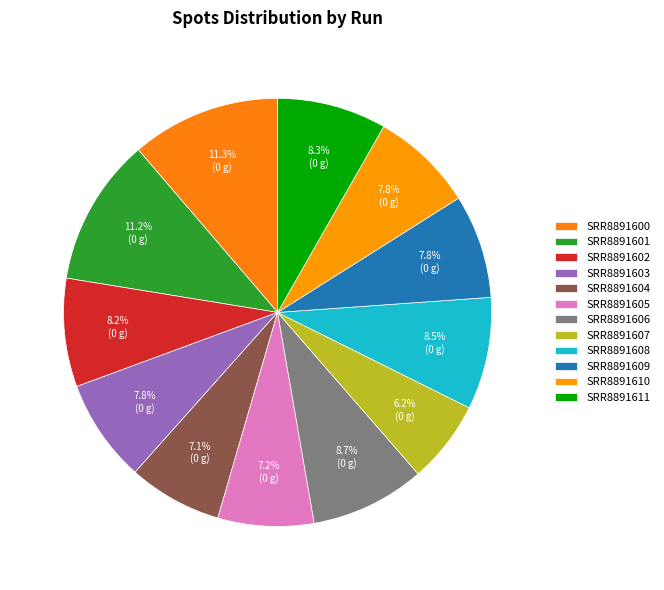

Approximately how many times larger is the value at SRR8891601 compared to SRR8891610?

1.4